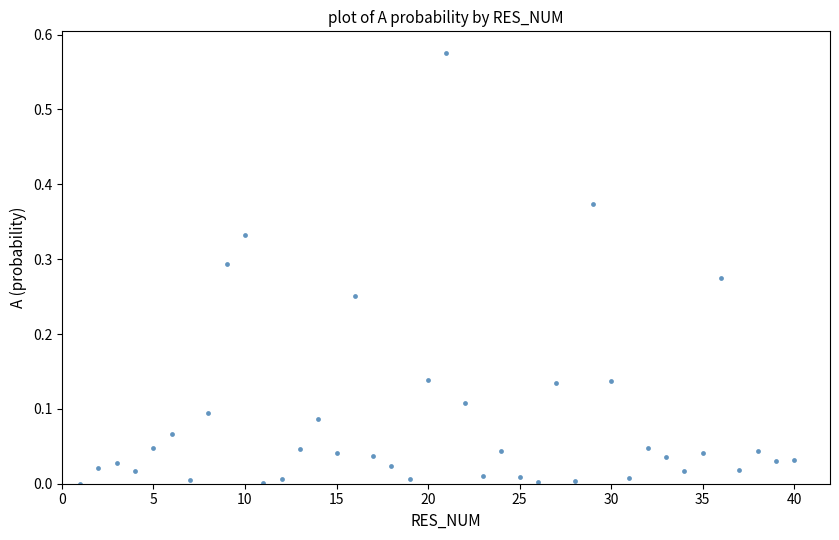

What is the range of X values (max minus min)?

39.0